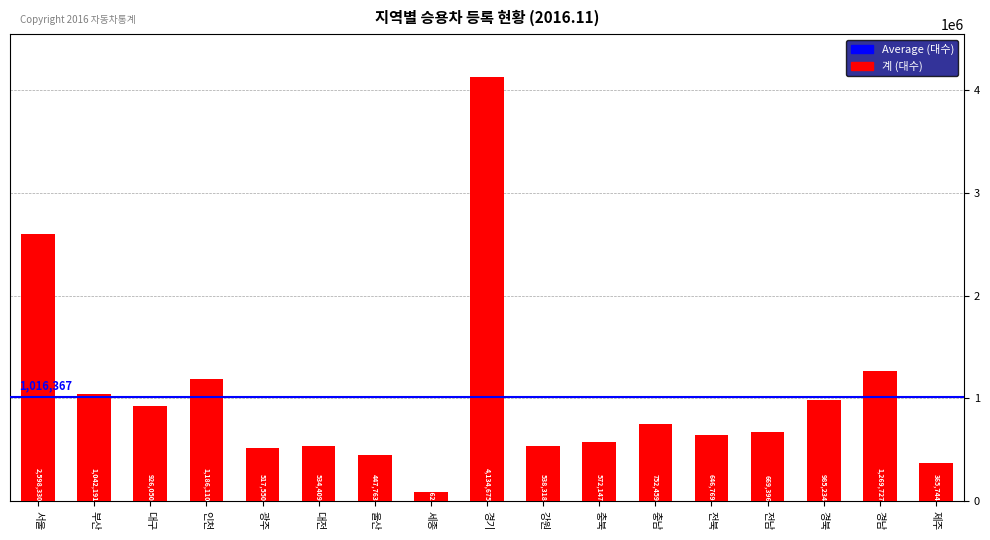

At which category does the chart reach its minimum across all series?

세종